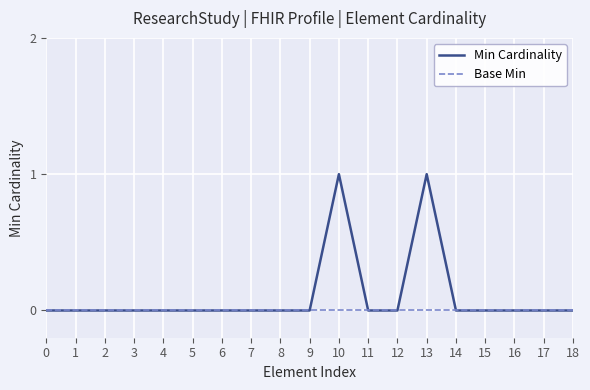

List the series in order of their peak value, highest first.

Min Cardinality, Base Min